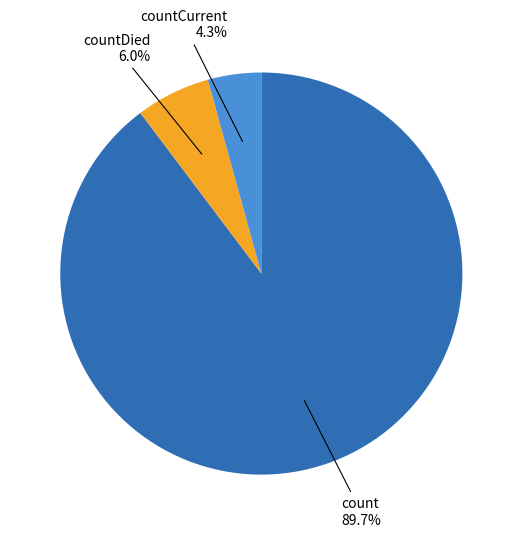

Is there a majority slice in this chart?

Yes